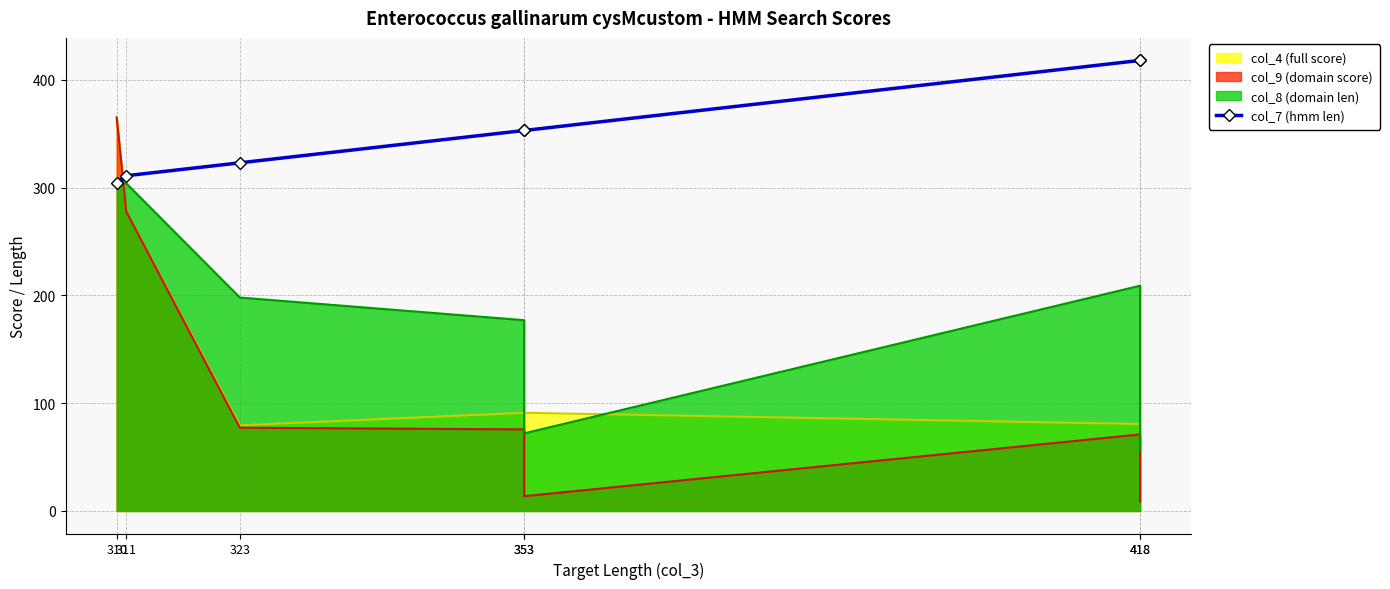

How many categories are shown in the chart?

7